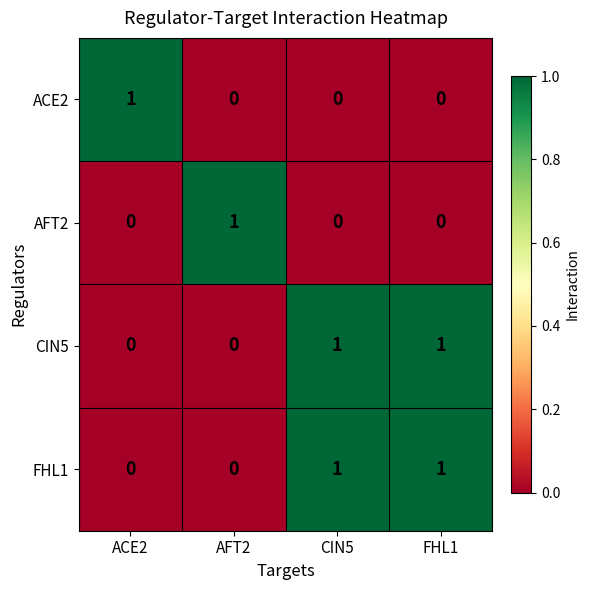

Count the CIN5 values in the range 0 to 1.

4